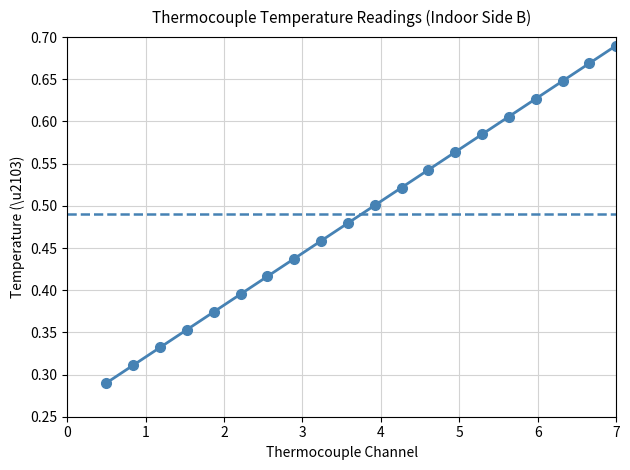

Is it true that the value at TC 11 is 0.8?

False